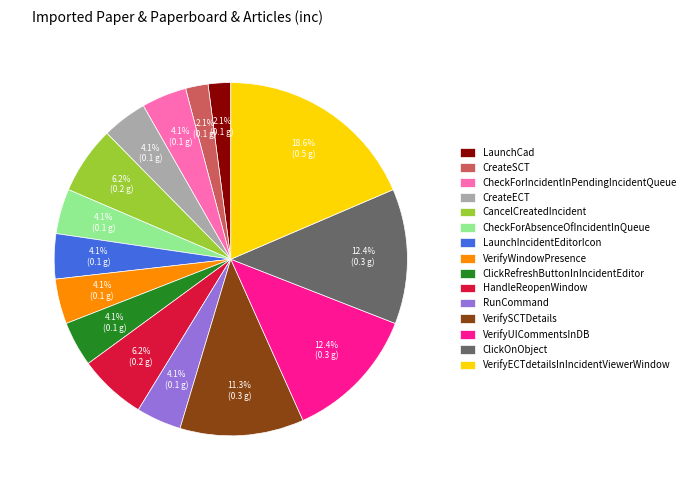

True or false: ClickRefreshButtonInIncidentEditor accounts for 4% of the total.

True